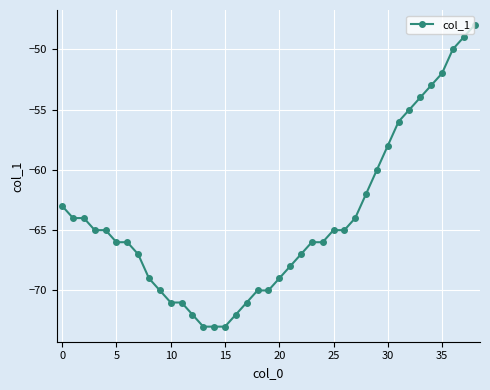

What is the difference between the maximum and minimum values?

25